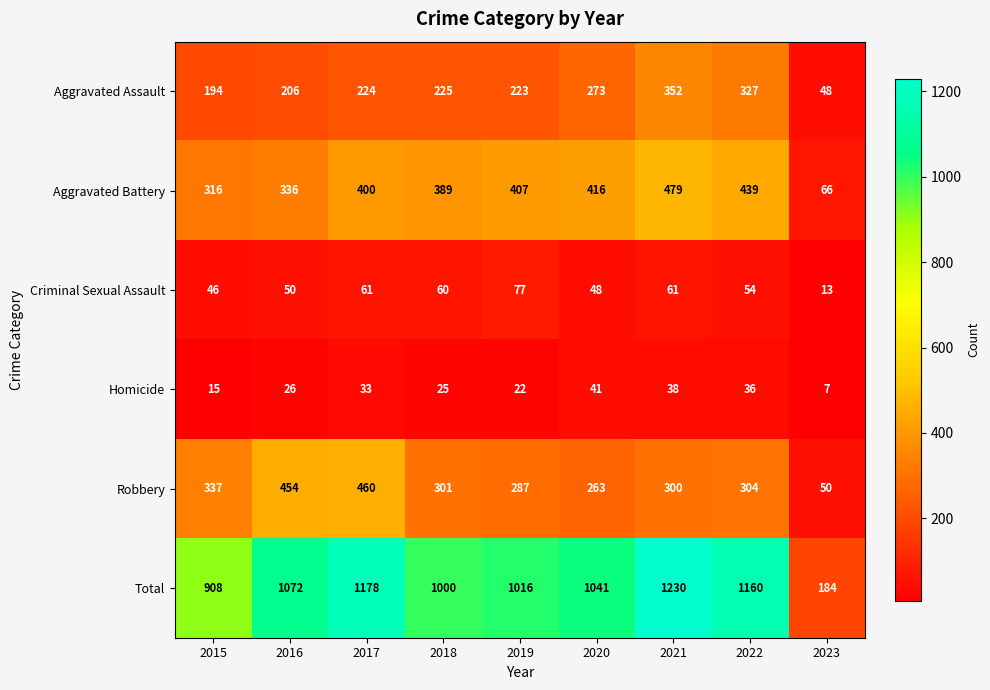

The Robbery series shows 187 at 2019. True or false?

False